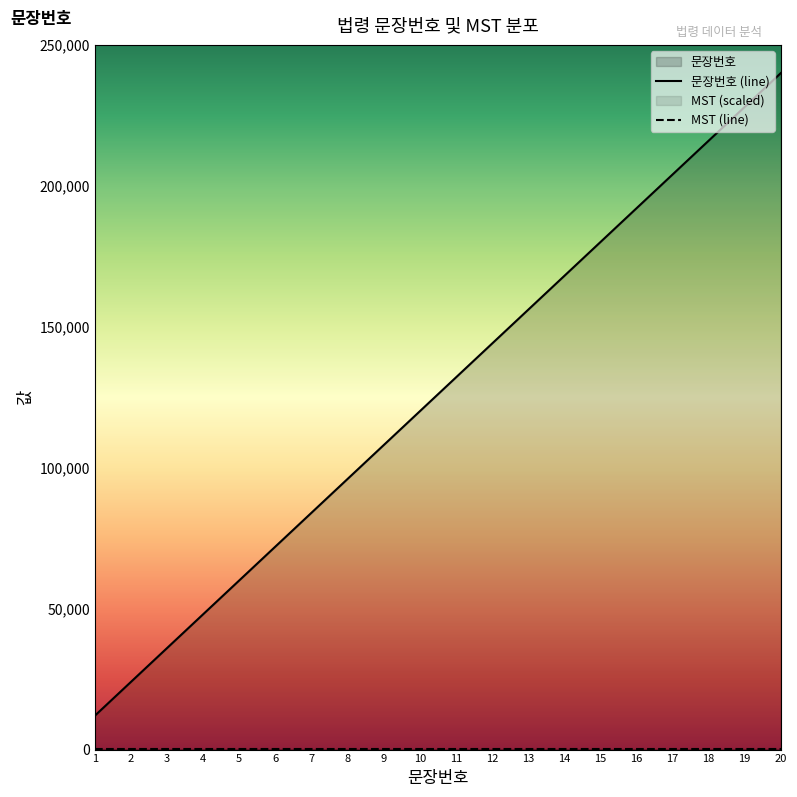

The value at 19 is 372963. True or false?

False